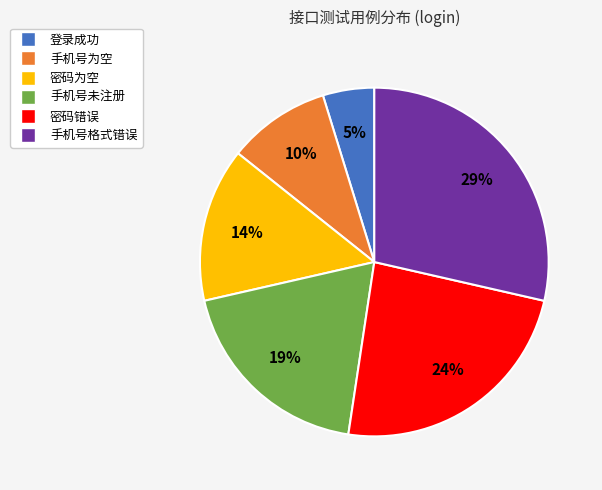

The 手机号为空 slice represents 1% of the pie. True or false?

False